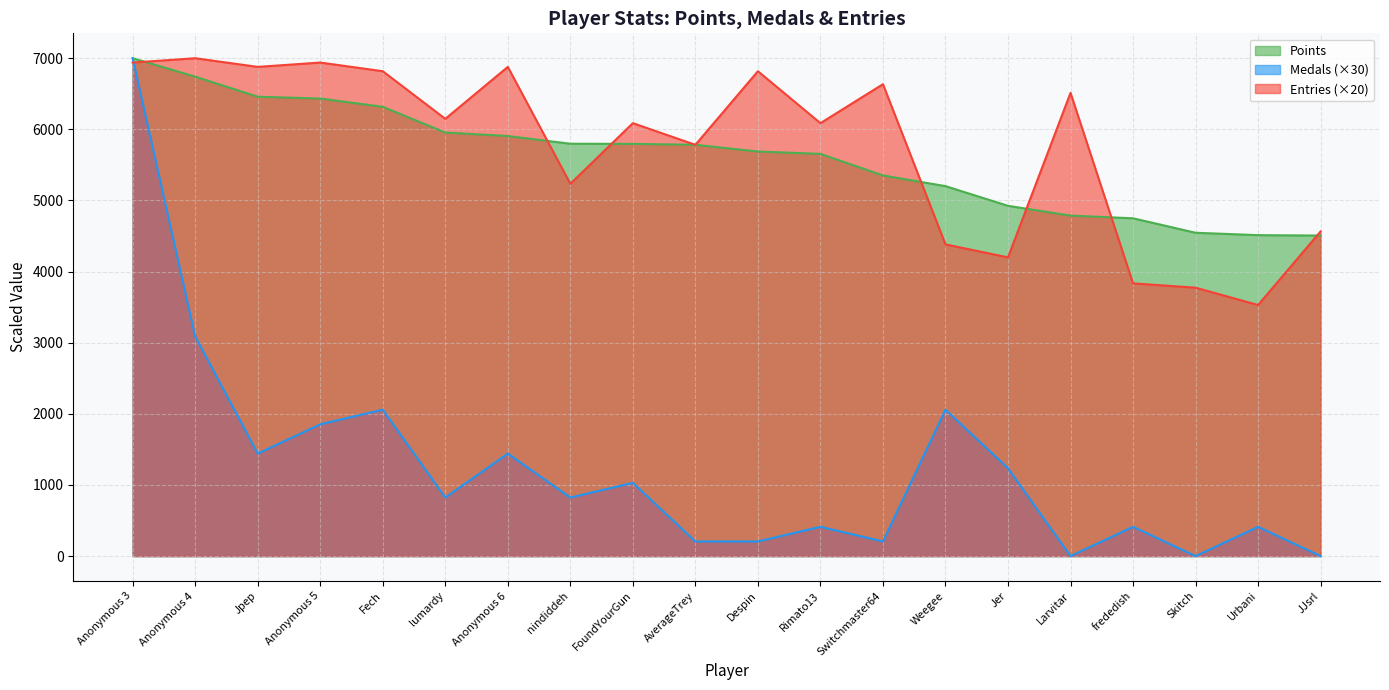

What is the label of the 1st point from the left?

Anonymous 3